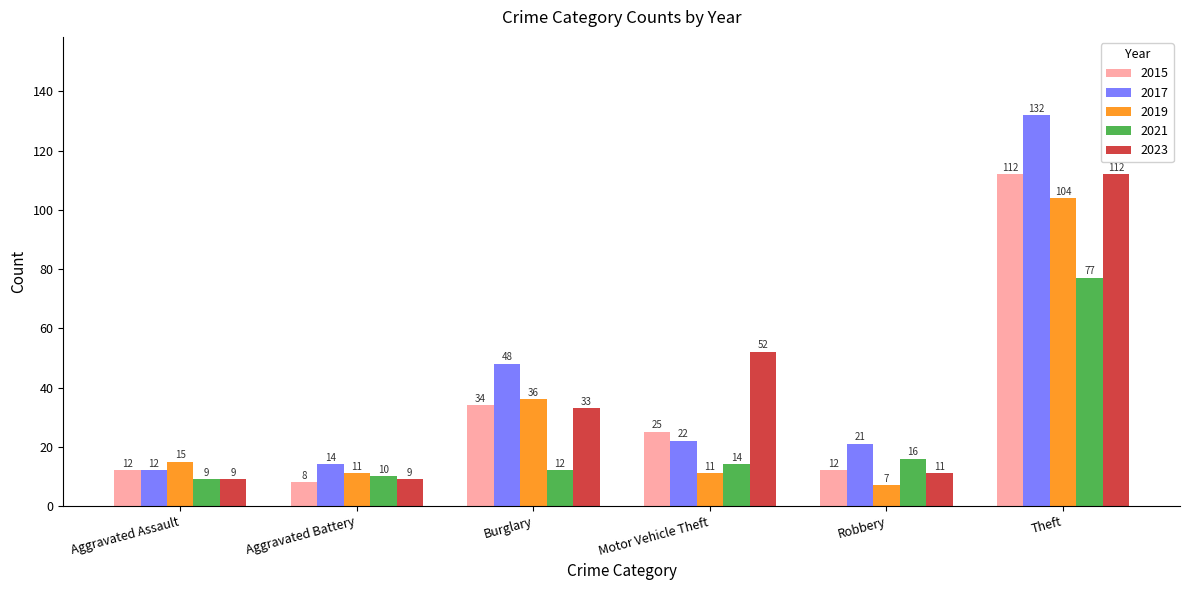

How many distinct data groups are displayed?

5